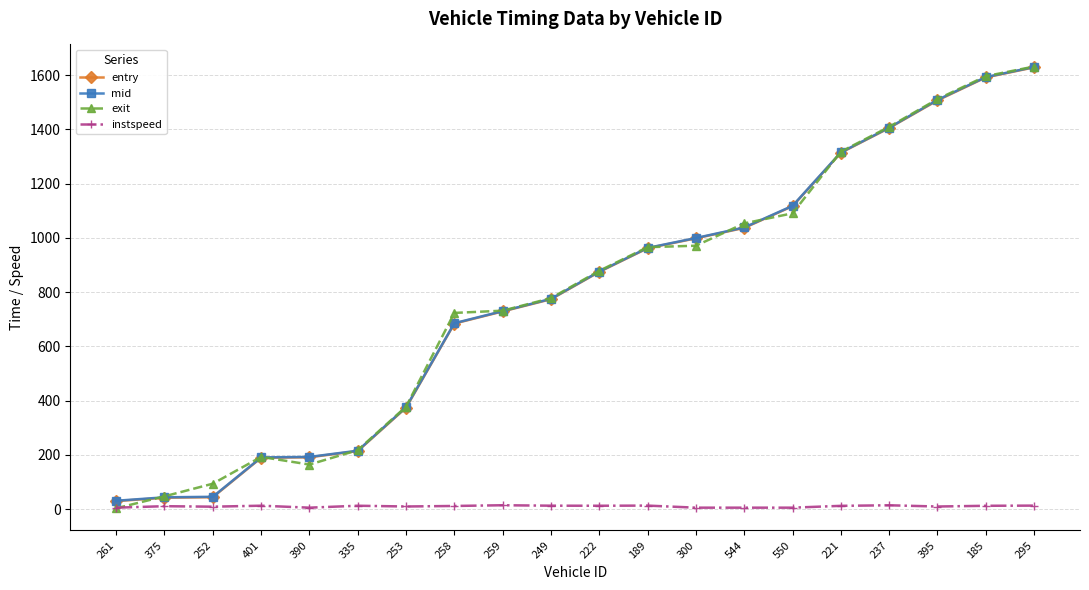

What is the value of the entry point at the 18th from the left?

1507.2